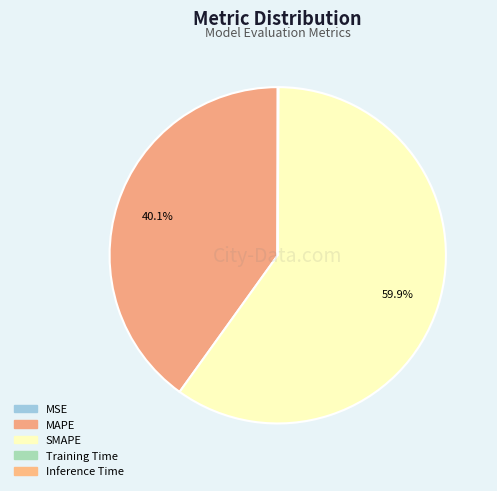

Rank the categories by value from lowest to highest.

MSE, Training Time, Inference Time, MAPE, SMAPE